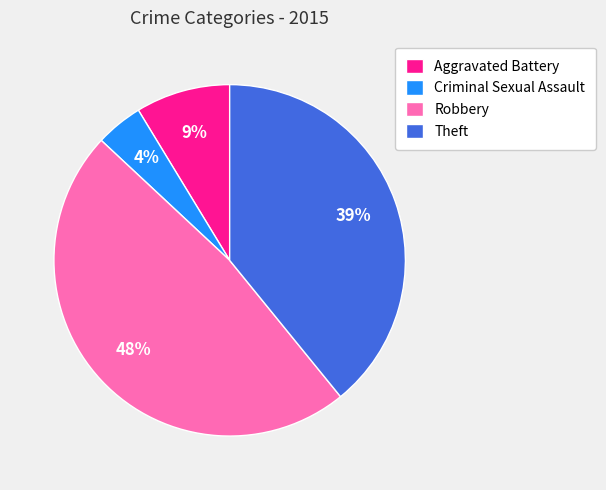

Is there any slice that represents more than half of the pie?

No